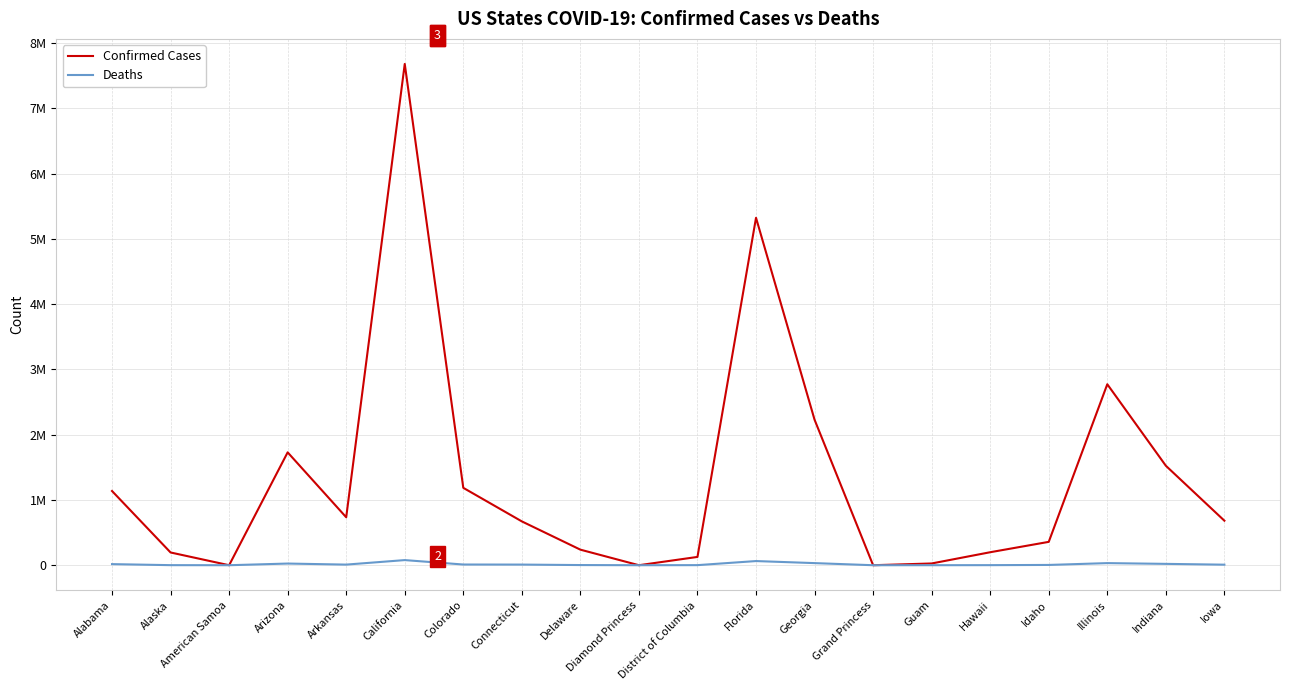

What is the label of the 14th point from the left?

Grand Princess